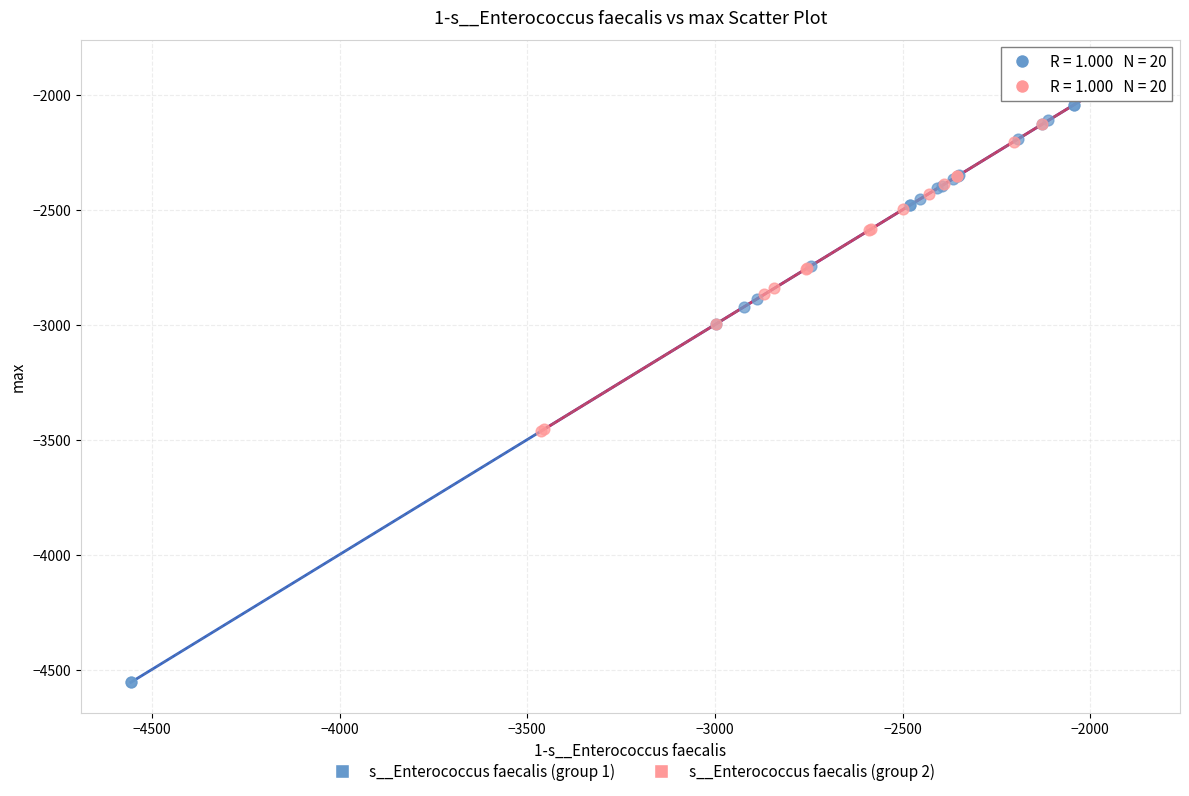

Which series has the largest Y range (max minus min)?

s__Enterococcus faecalis (group 1)